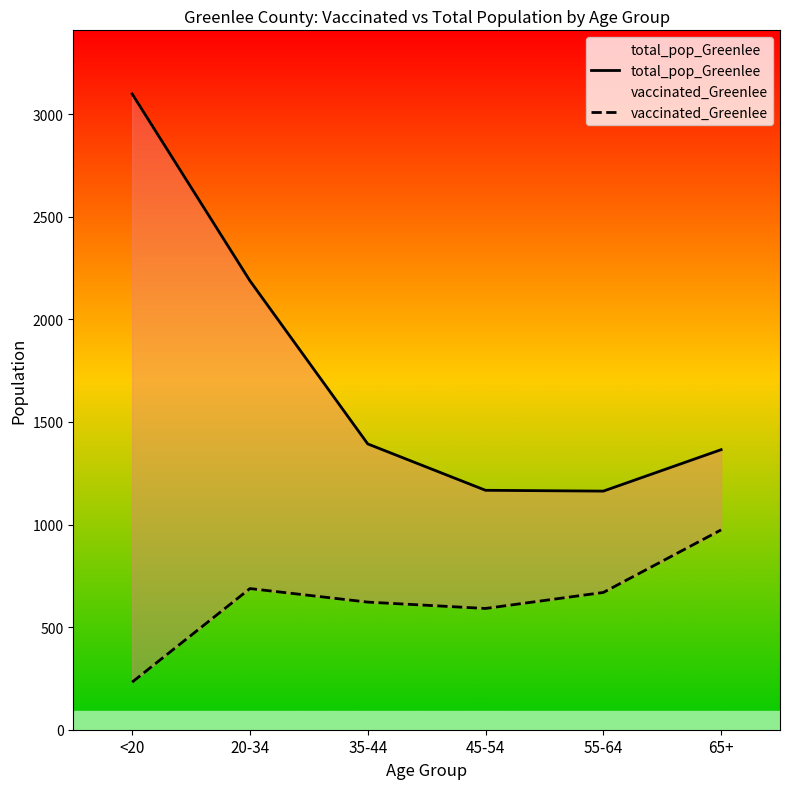

Read the total_pop_Greenlee value at 55-64, to the nearest 100.

1200